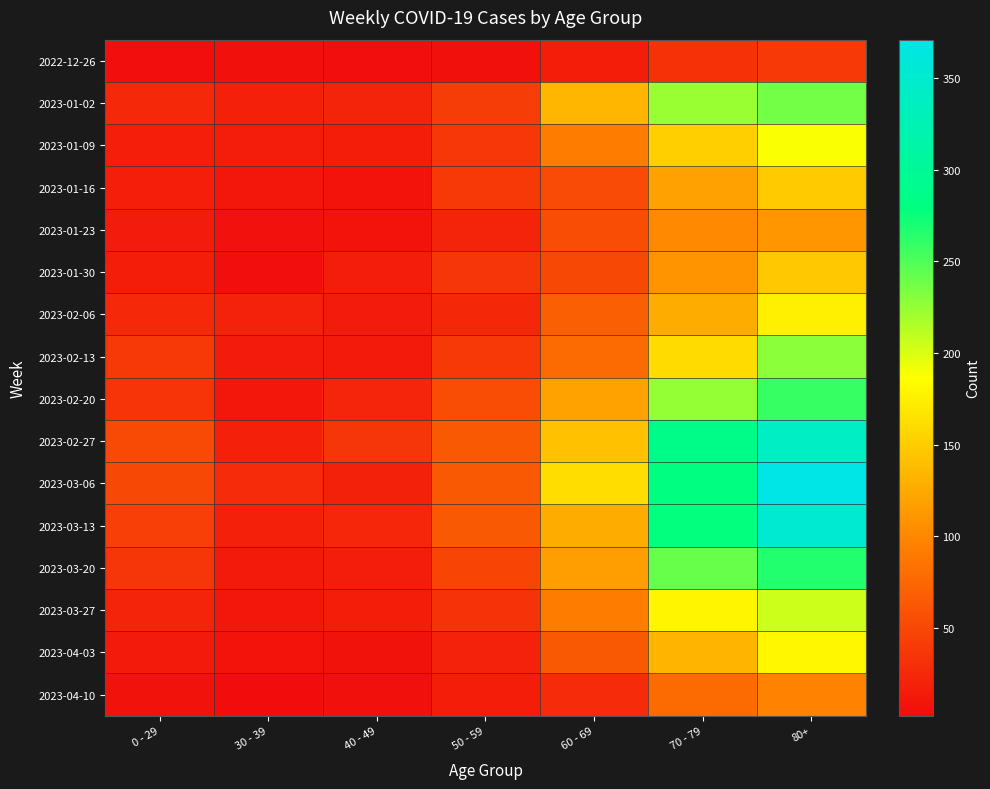

What is the difference between the highest and lowest values at 60 - 69?

146